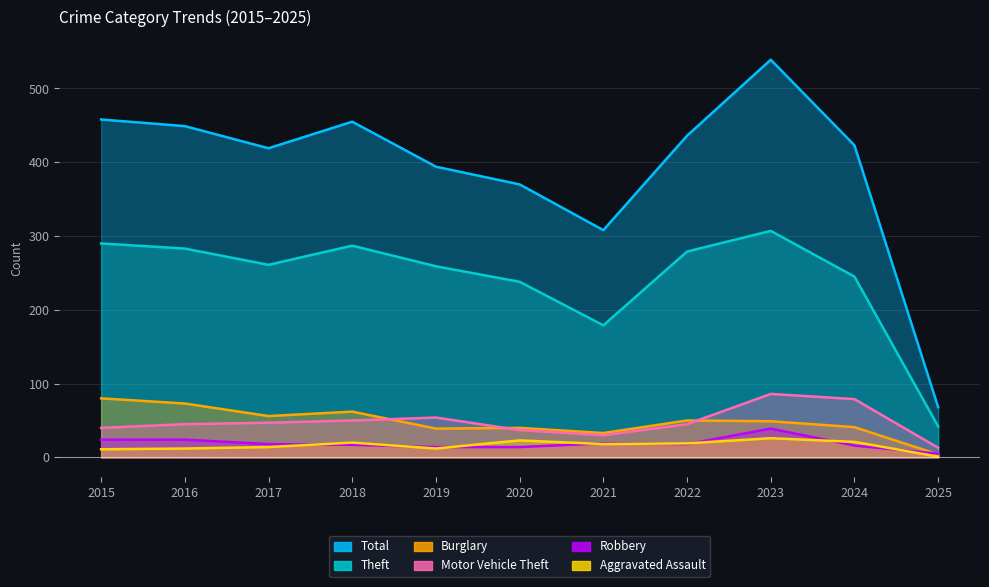

Reading right to left, extract all data points from this chart.

Theft: 42	245	307	279	179	238	259	287	261	283	290
Total: 68	423	539	436	308	370	394	455	419	449	458
Burglary: 4	41	49	50	33	40	39	62	56	73	80
Motor Vehicle Theft: 13	79	86	45	30	37	54	50	47	45	40
Robbery: 5	16	39	18	19	14	14	17	18	24	24
Aggravated Assault: 1	21	26	19	18	23	12	20	14	12	11